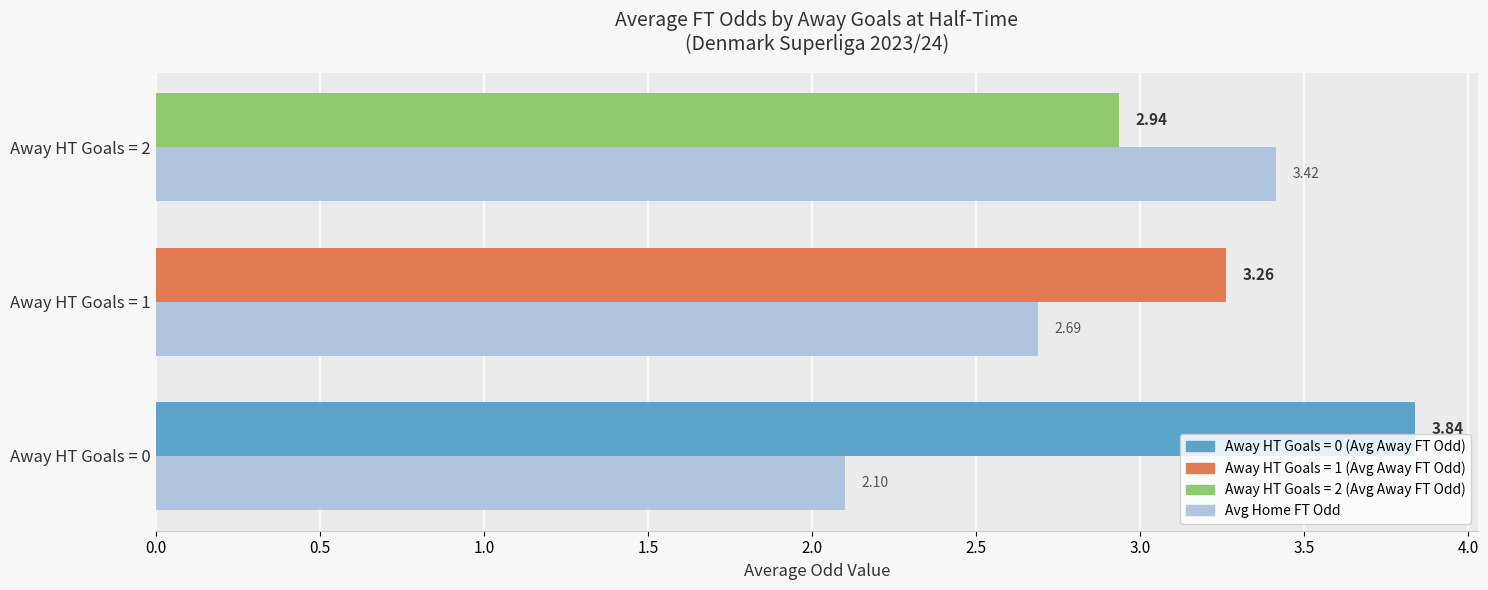

At which category is the sum across all series the highest?

Away HT Goals = 2